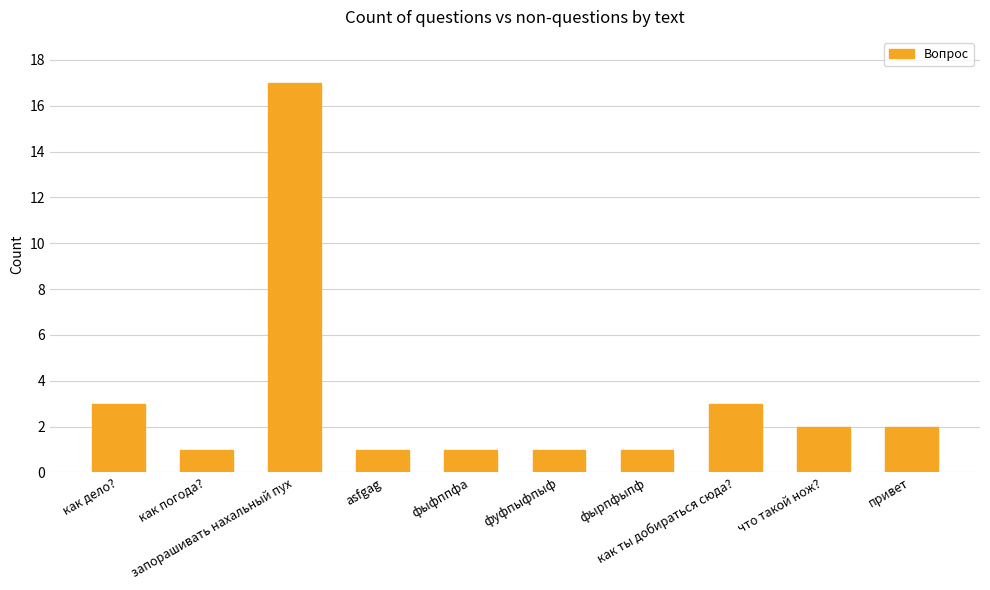

What is the label of the 10th bar from the right?

как дело?